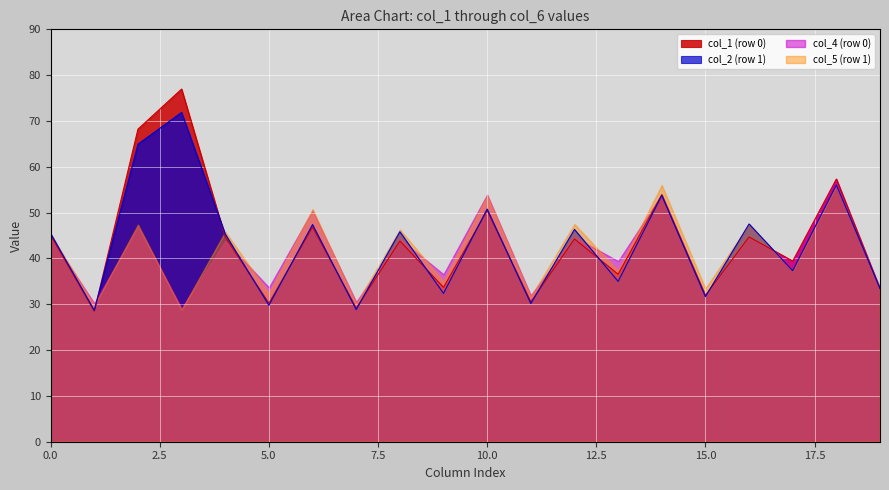

The col_2 (row 1) series shows 8.9 at 5.0. True or false?

False